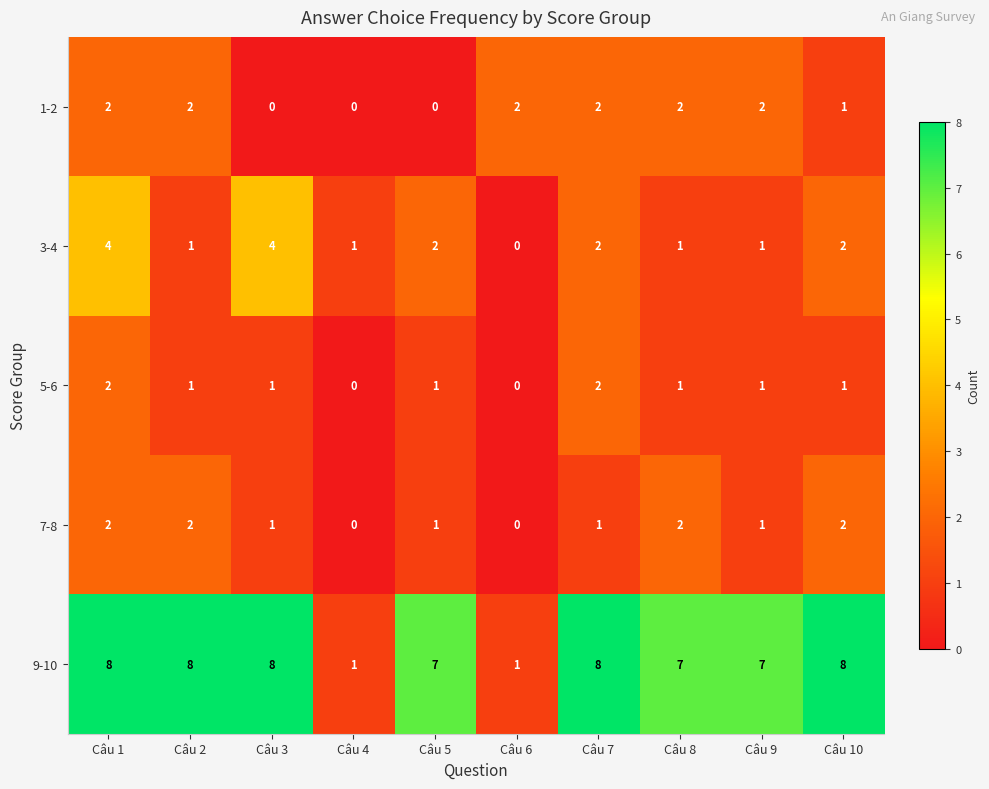

What is the difference between the 9-10 values at Câu 6 and Câu 8?

6